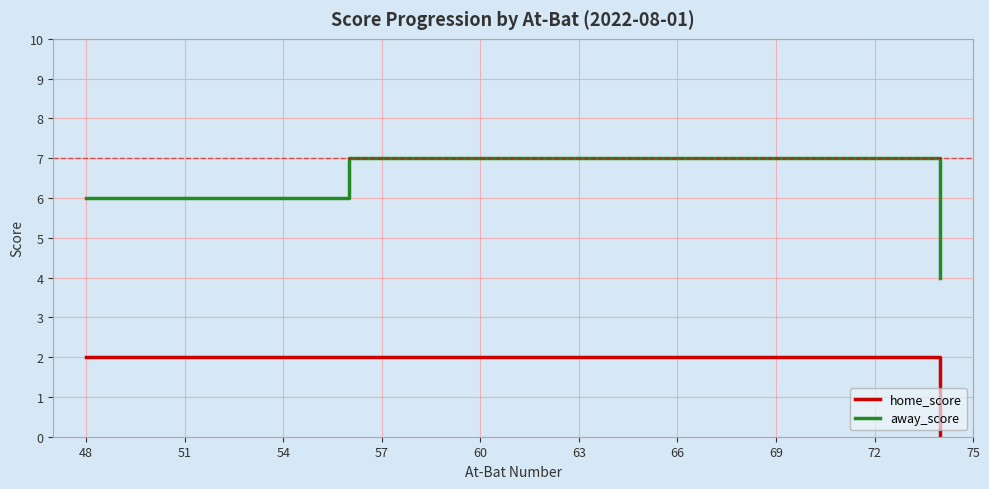

Rank the series by their average value, from lowest to highest.

home_score, away_score